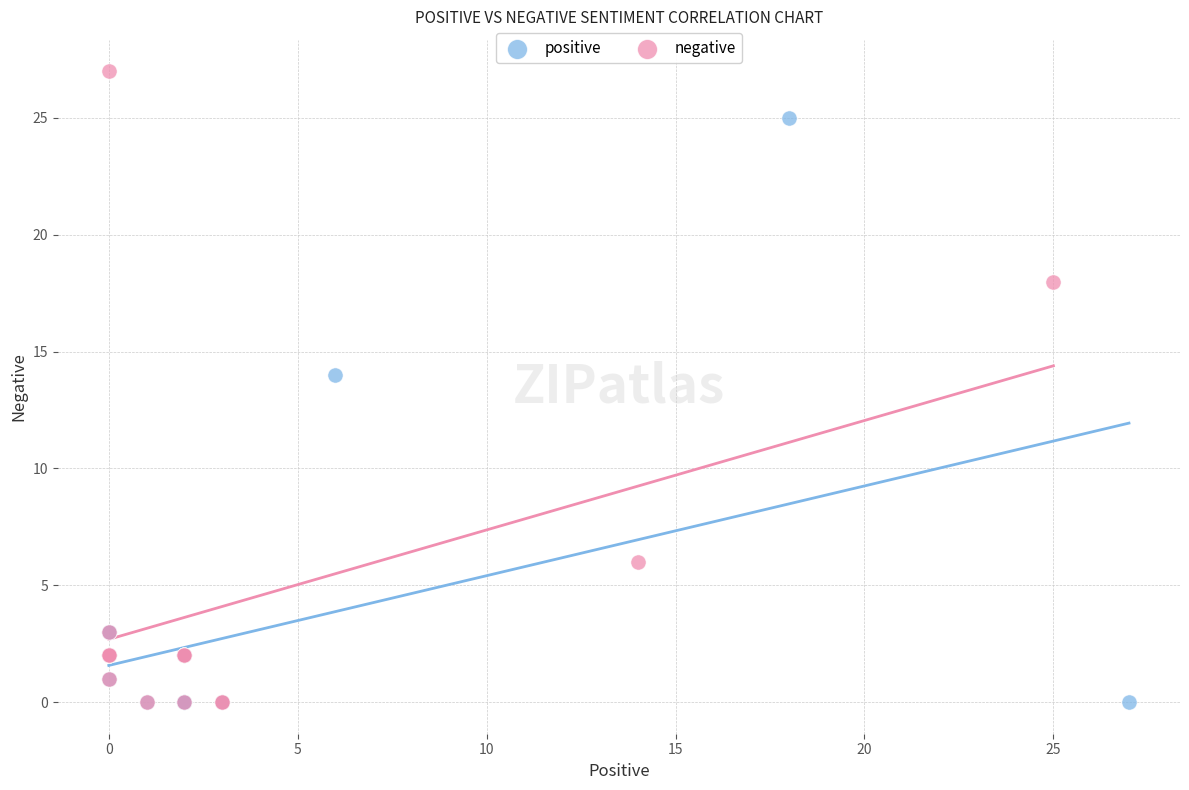

Which series has the widest spread of Y values?

negative